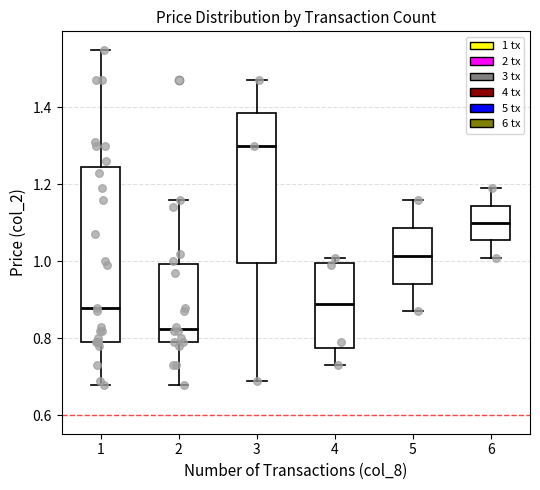

Reading left to right, read every box against the y-axis: the position of its median line, the range the box covers, and the ends of its whiskers. The values are not printed on the chart, so give them approximately, as read against the axis.

1: median 0.88, box 0.80 to 1.24, whiskers 0.68 to 1.56
2: median 0.82, box 0.80 to 1.00, whiskers 0.68 to 1.16
3: median 1.30, box 1.00 to 1.38, whiskers 0.70 to 1.48
4: median 0.90, box 0.78 to 1.00, whiskers 0.74 to 1.02
5: median 1.02, box 0.94 to 1.08, whiskers 0.88 to 1.16
6: median 1.10, box 1.06 to 1.14, whiskers 1.02 to 1.20